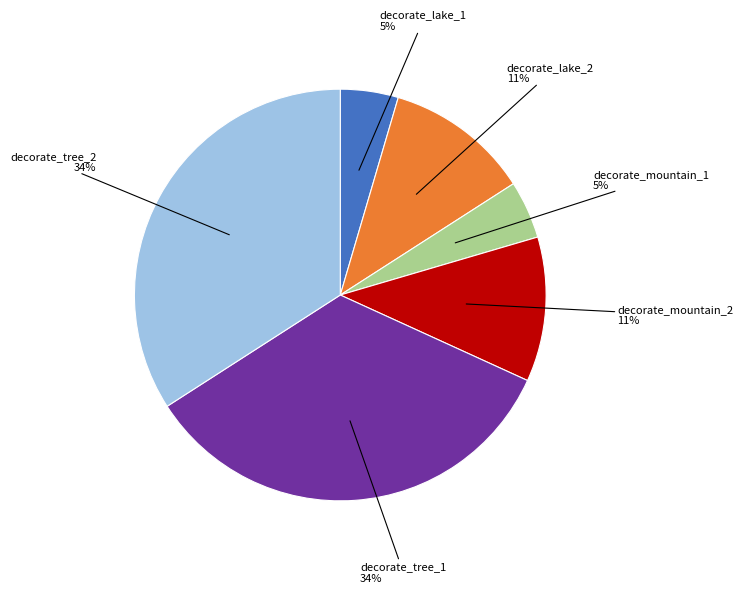

To the nearest percent, what is the average slice percentage?

17%